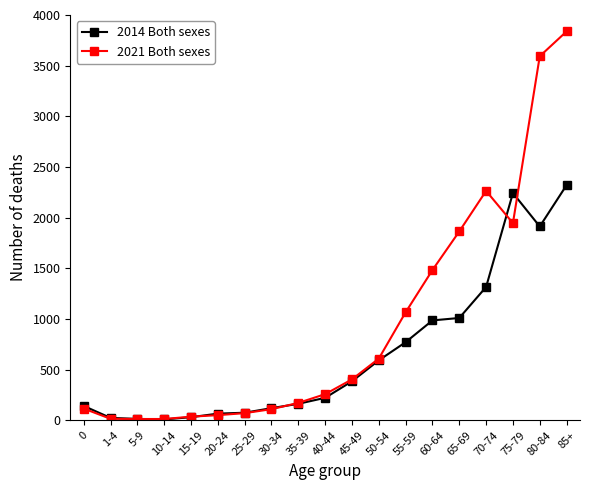

Is it true that 2021 Both sexes equals 13 at 5-9?

True